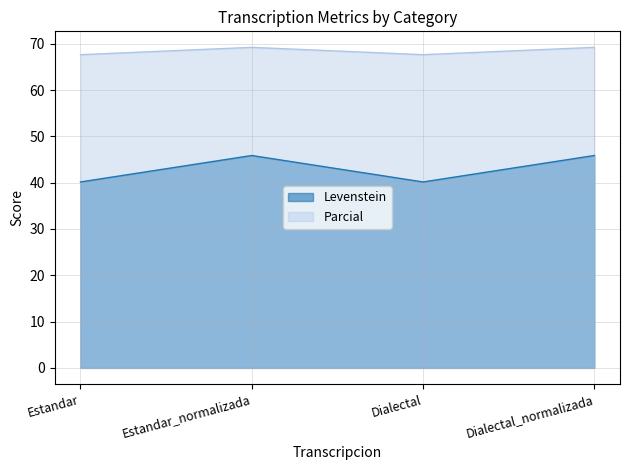

At which category does the chart reach its minimum across all series?

Estandar